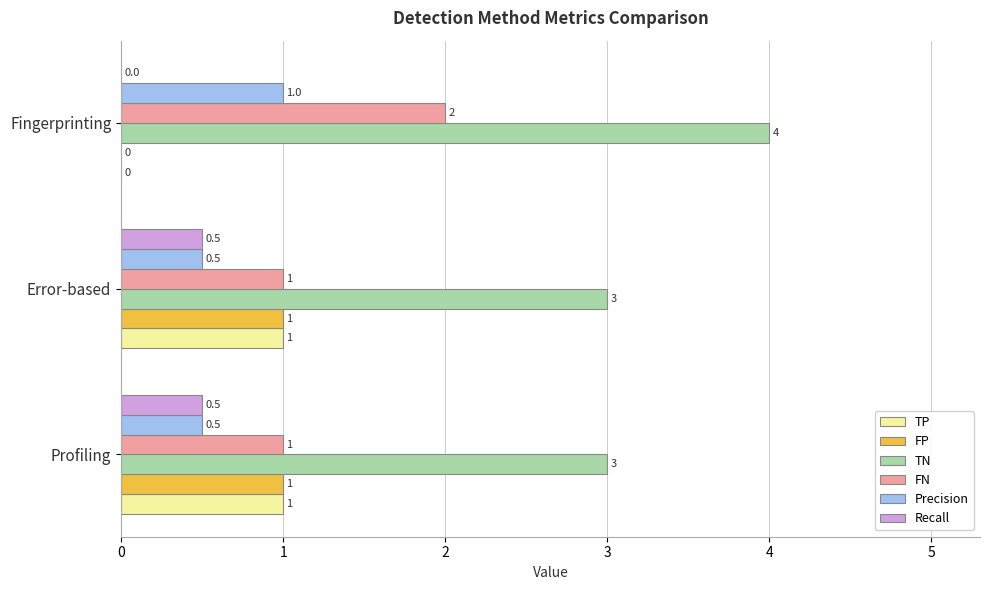

How many TP values are between 0 and 1?

3